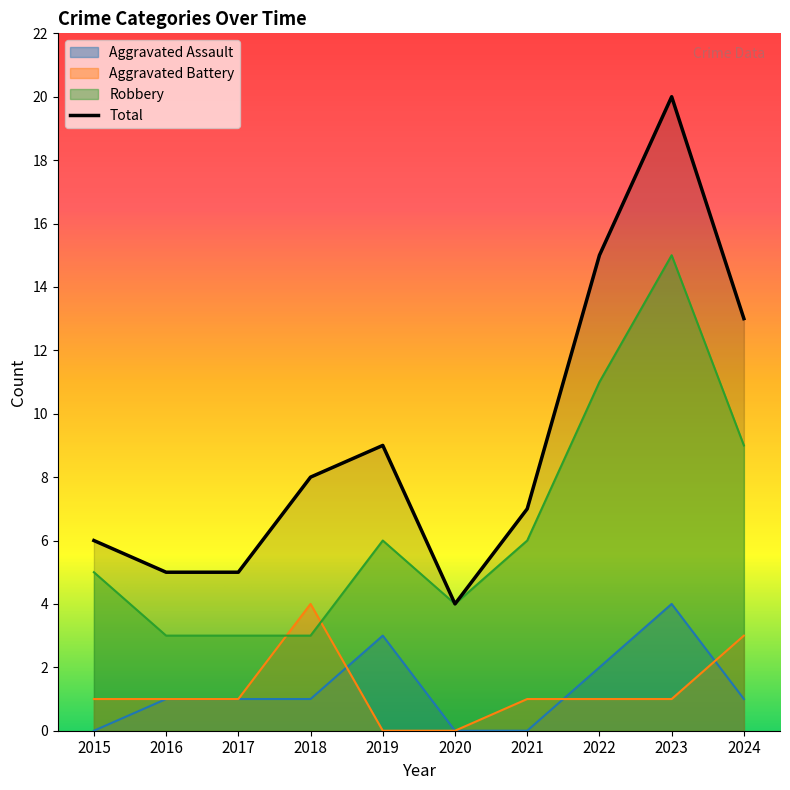

At how many categories does at least one series exceed 0?

10